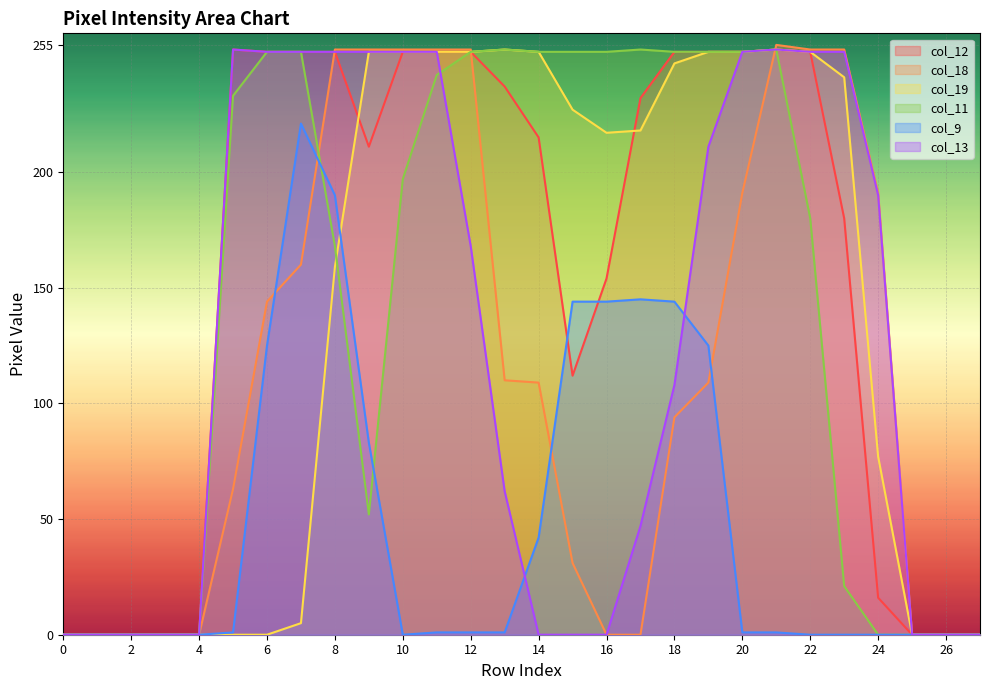

Where do col_13 and col_9 first cross each other?

13 and 14